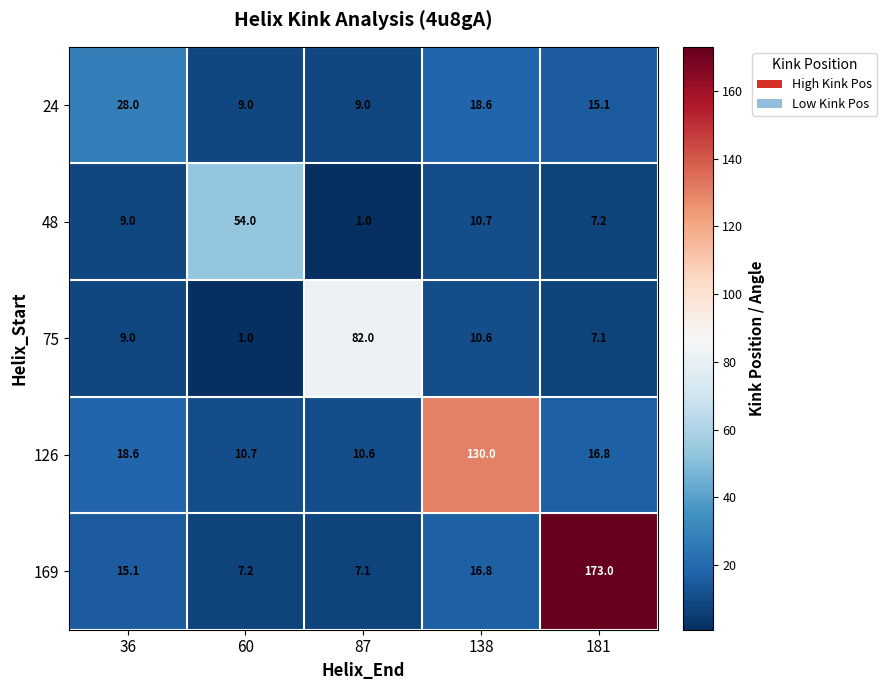

What is the average value of the 24 series?

15.9